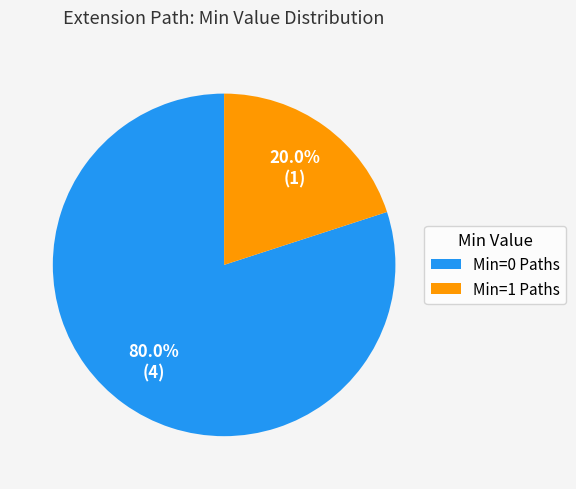

What percentage do Min=0 Paths and Min=1 Paths together represent?

100.0%